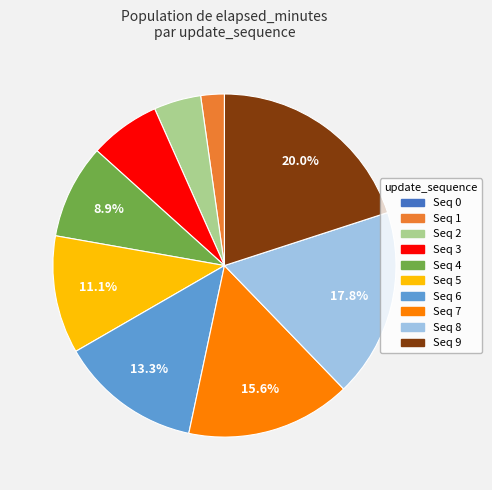

Is there a majority slice in this chart?

No